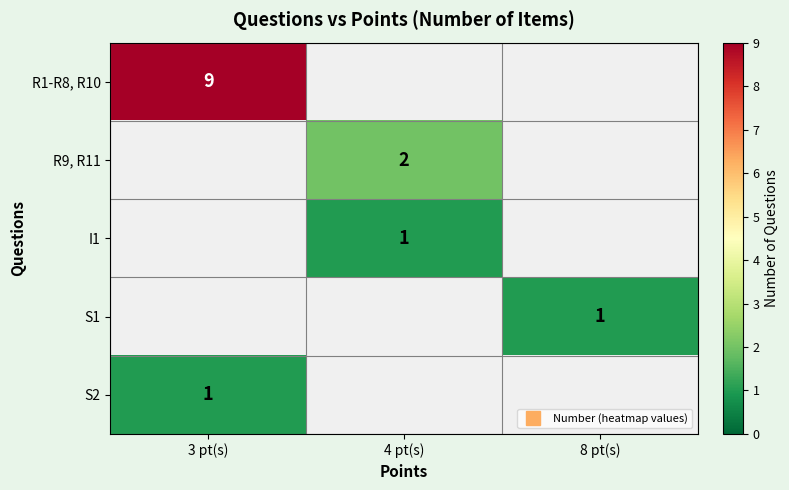

Between 3 pt(s) and 4 pt(s), which series saw the biggest shift?

R1-R8, R10